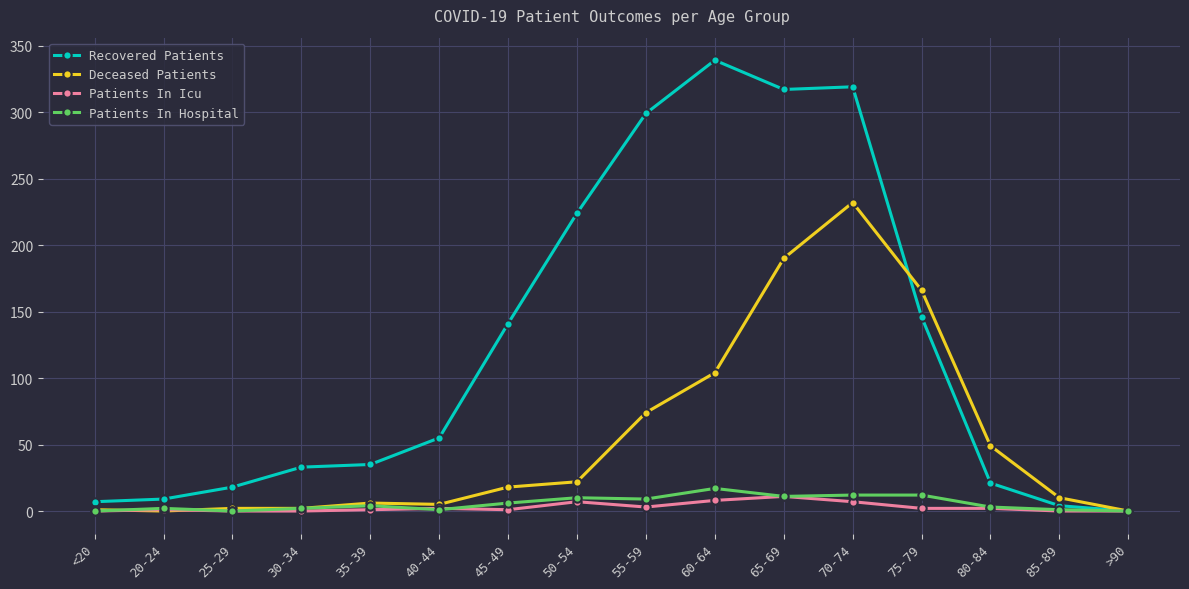

Which series changed the most between 50-54 and 85-89?

Recovered Patients